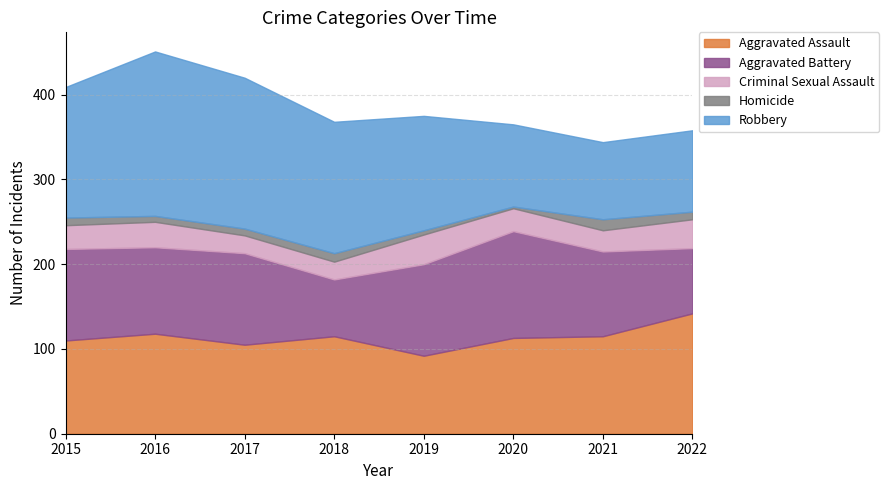

Does the chart display data point markers on the line(s)?

No